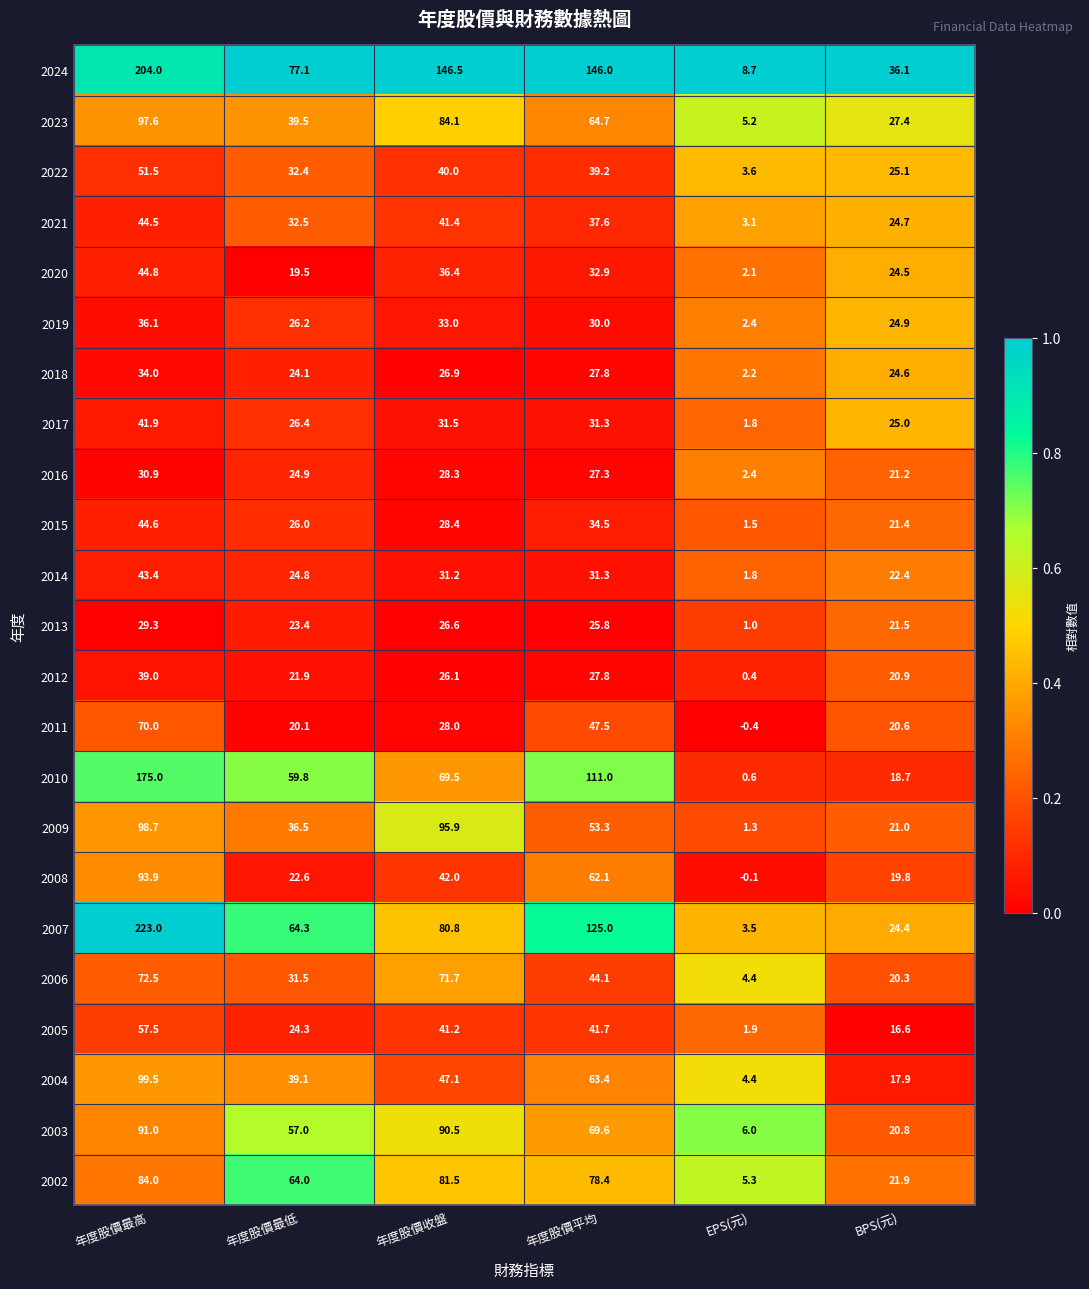

What is the sum of the 2004 values at 年度股價平均 and 年度股價最低?

102.5